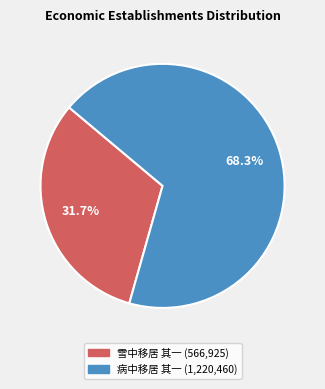

Which has a higher value, 雪中移居 其一 or 病中移居 其一?

病中移居 其一